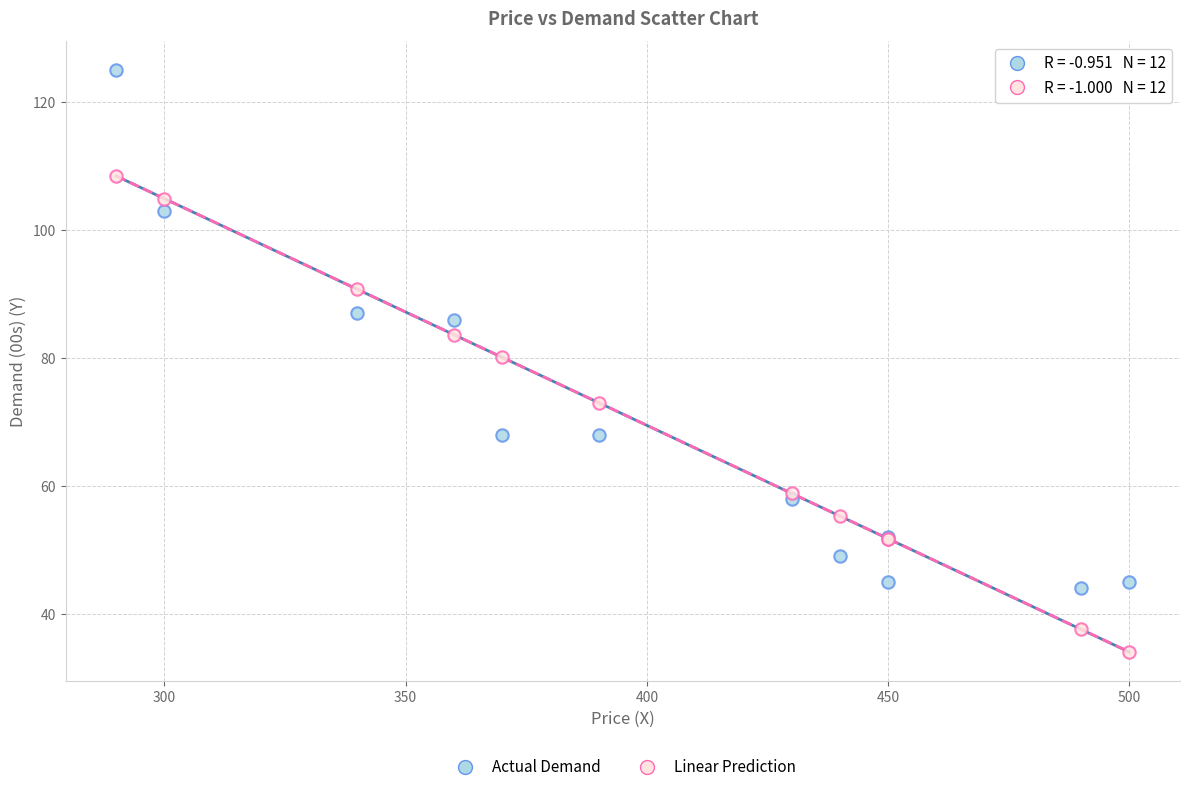

Which series has the widest spread of Y values?

Actual Demand